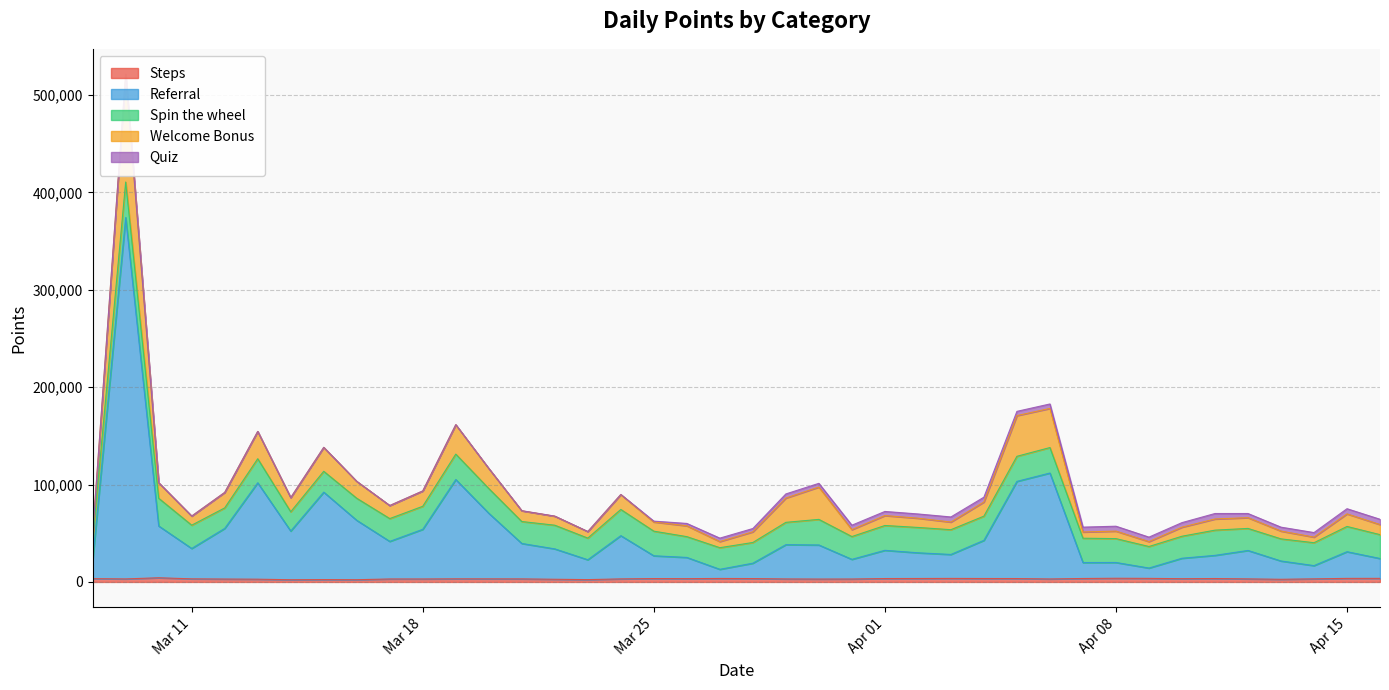

The value of Quiz at 2025-04-04 is 6608.0. True or false?

False